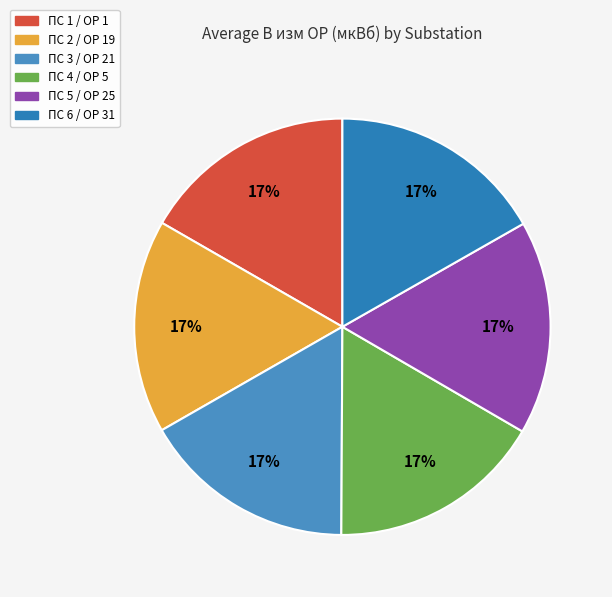

How many segments does this pie chart have?

6